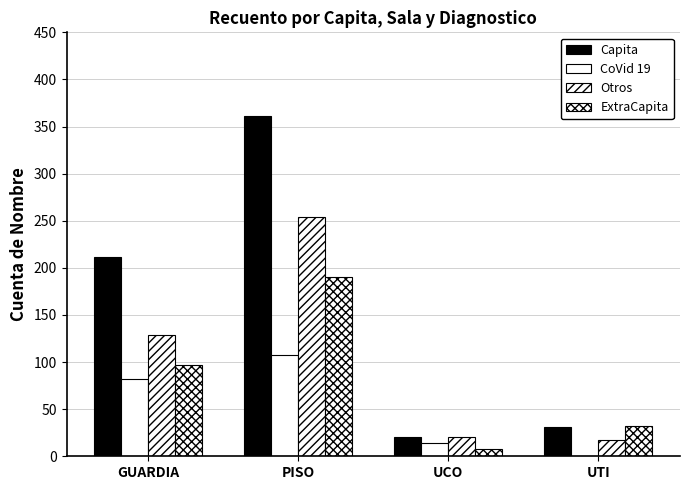

How many categories are shown in the chart?

4